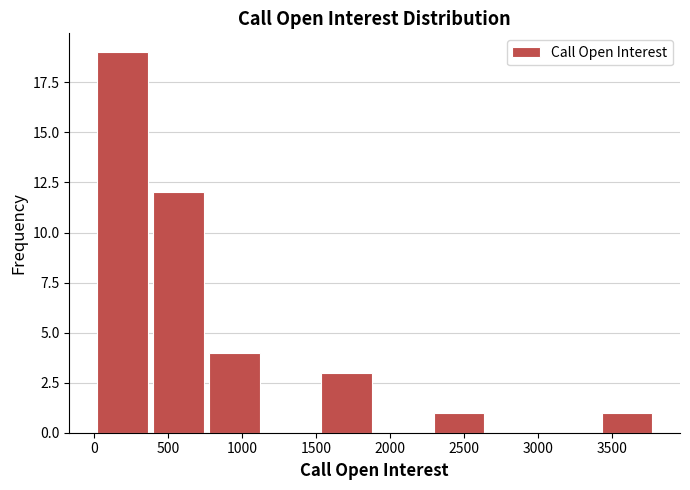

Reading left to right, list every bar in this chart as the range it spans on the x-axis followed by its height. Neither the bar edges nor the heights are printed on the chart, so give them approximately, as read against the axes.

0 to 400: 19
400 to 750: 12
750 to 1150: 4
1150 to 1500: 0
1500 to 1900: 3
1900 to 2250: 0
2250 to 2650: 1
2650 to 3050: 0
3050 to 3400: 0
3400 to 3800: 1